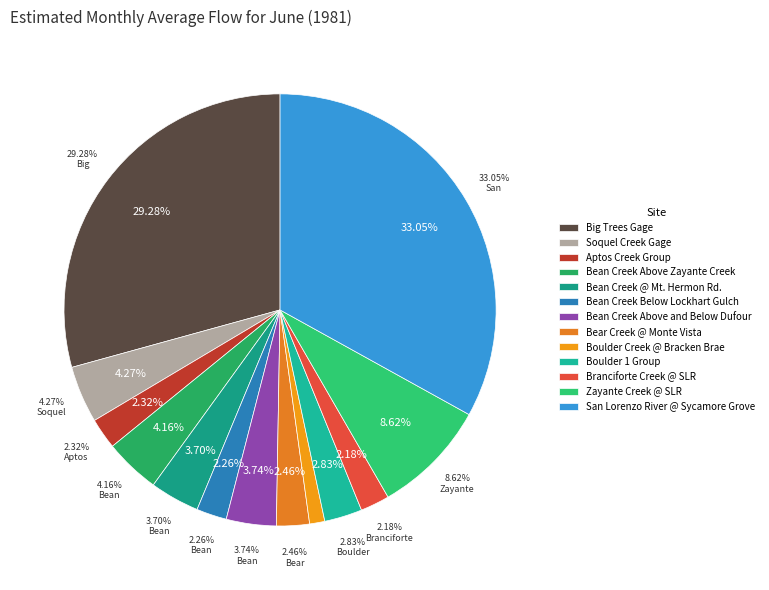

What is the ratio of the value at Bean Creek Above and Below Dufour to the value at Soquel Creek Gage?

0.9